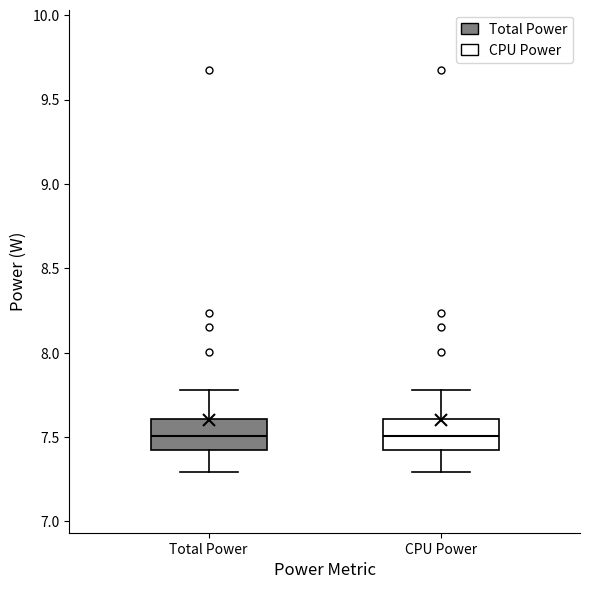

Reading left to right, transcribe this box plot: for each box, give where its median line is, the range the box spans, and where its two whiskers end, as read against the y-axis. The values are not printed on the chart, so give them approximately, as read against the axis.

Total Power: median 7.5, box 7.4 to 7.6, whiskers 7.3 to 7.8
CPU Power: median 7.5, box 7.4 to 7.6, whiskers 7.3 to 7.8